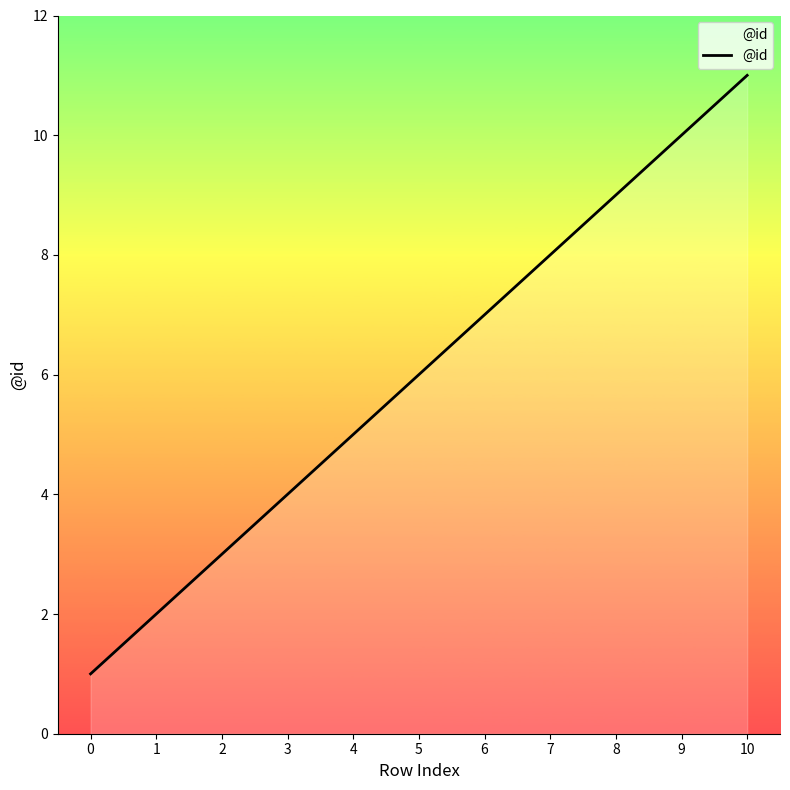

True or false: there are more than 0 points higher than both neighbors.

False